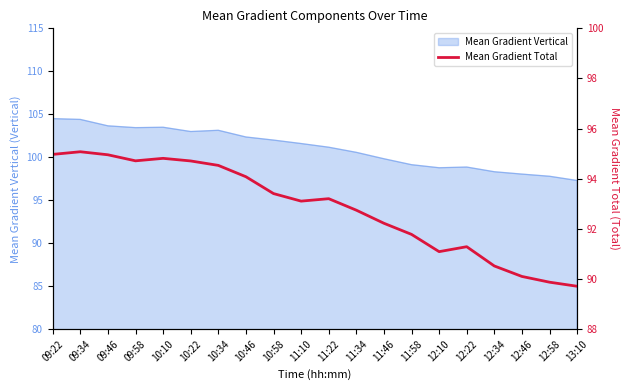

Which has a higher value, 10:46 or 13:10?

10:46